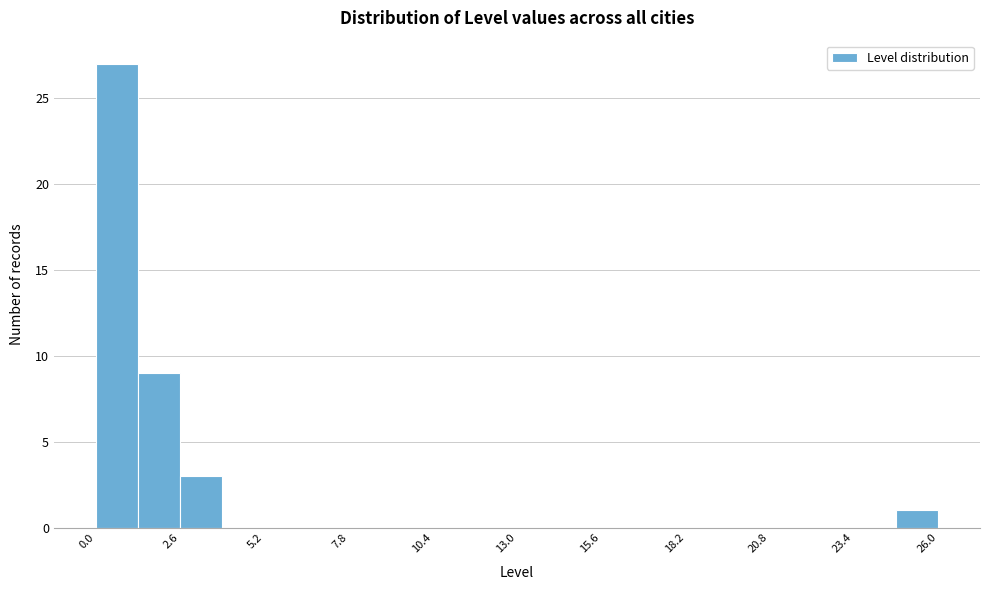

Read against the x-axis, roughly where is the centre of the tallest bar?

0.5